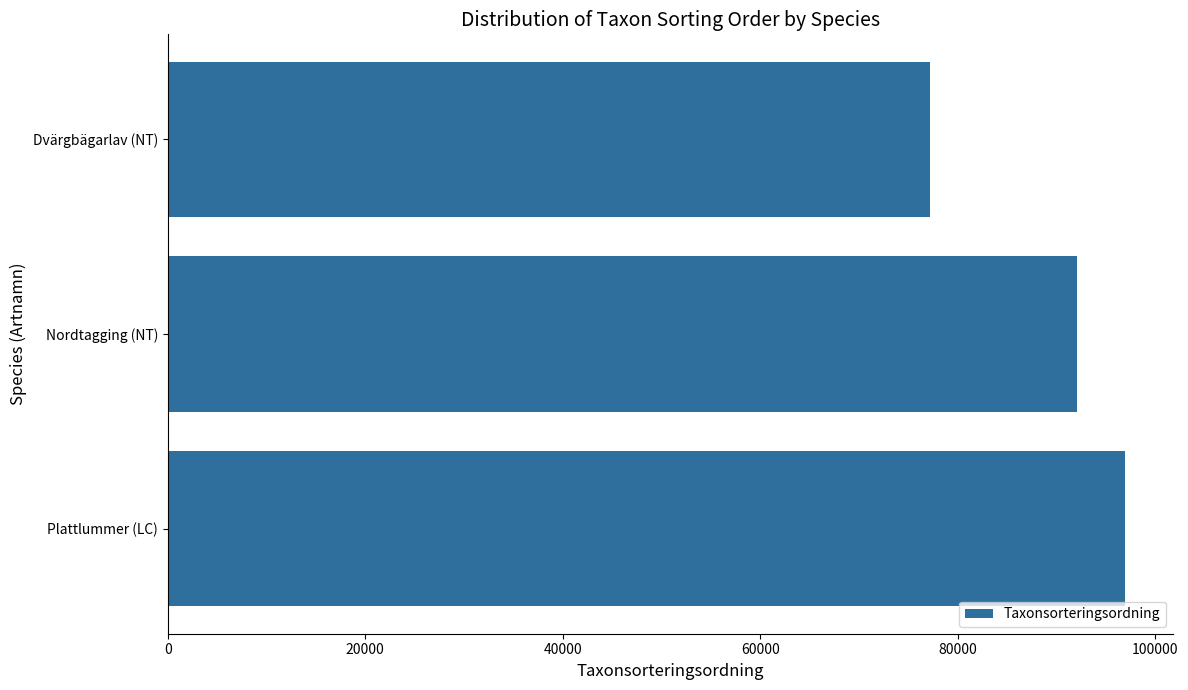

Reading bottom to top, transcribe all the data shown in this chart.

Plattlummer (LC)=96891	Nordtagging (NT)=92048	Dvärgbägarlav (NT)=77177